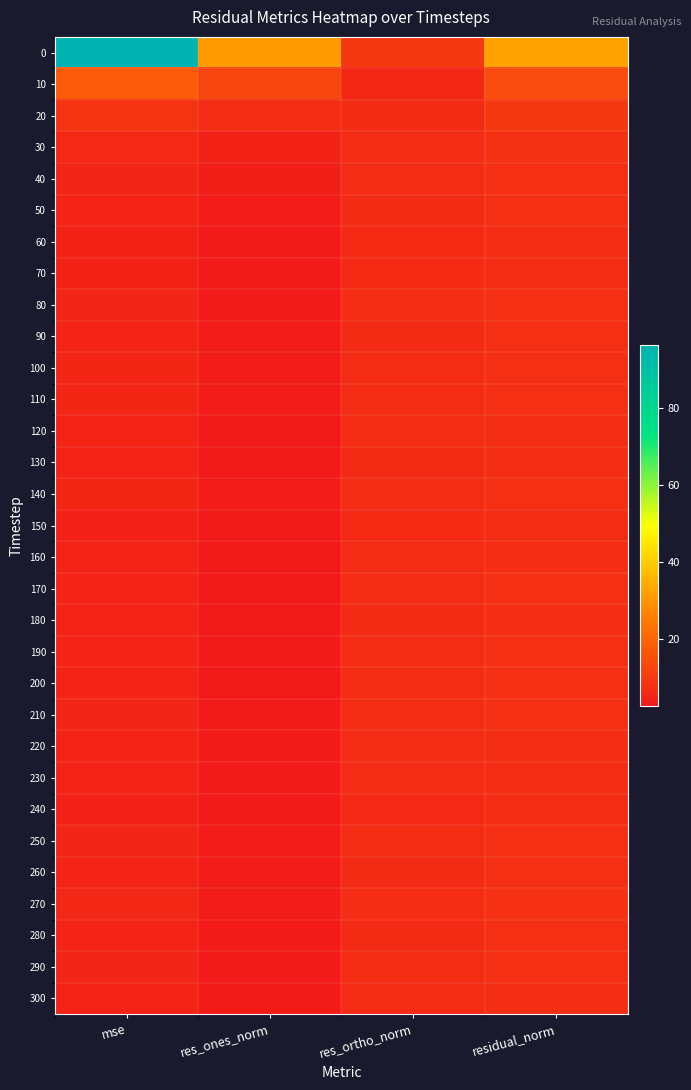

What is the spread (max minus min) of values at res_ortho_norm?

3.7